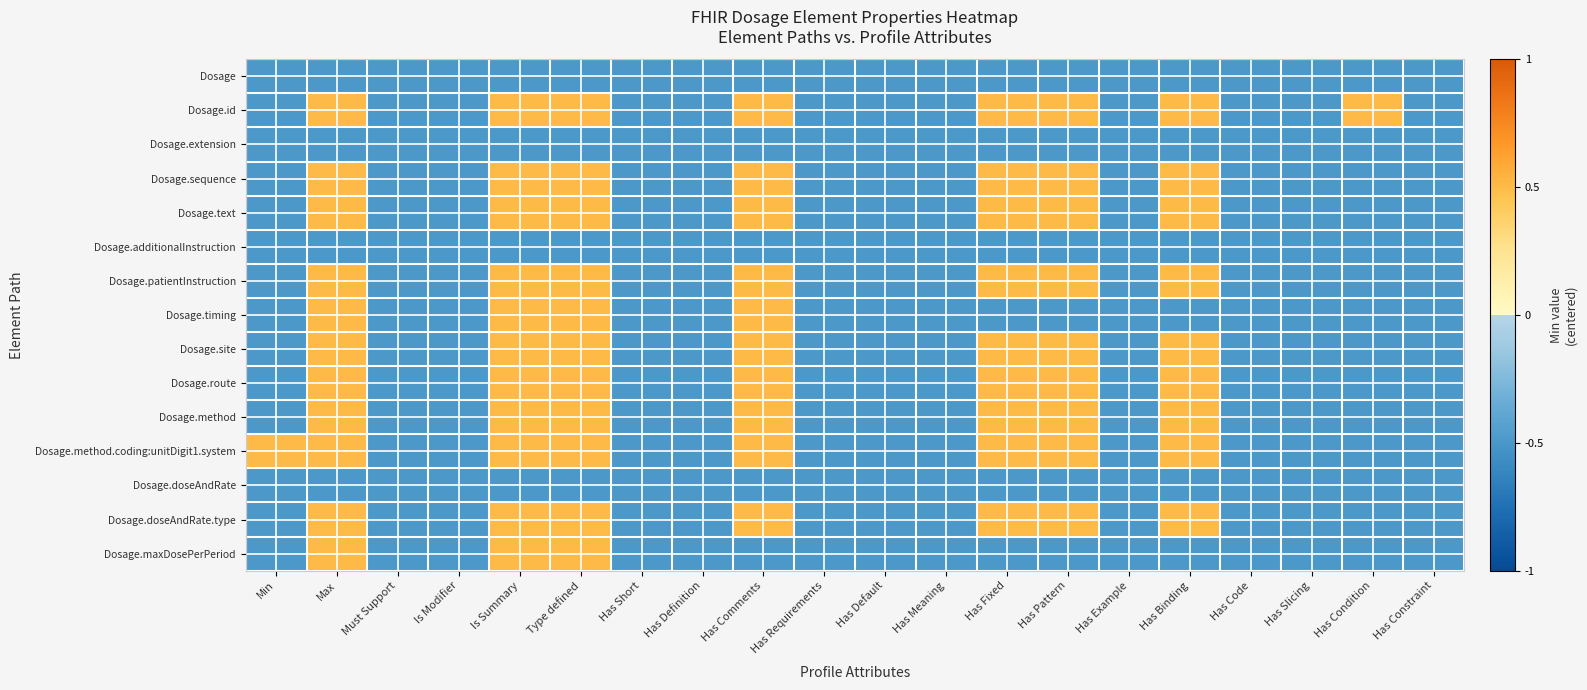

Which has a higher value, Has Example or Max?

Has Example